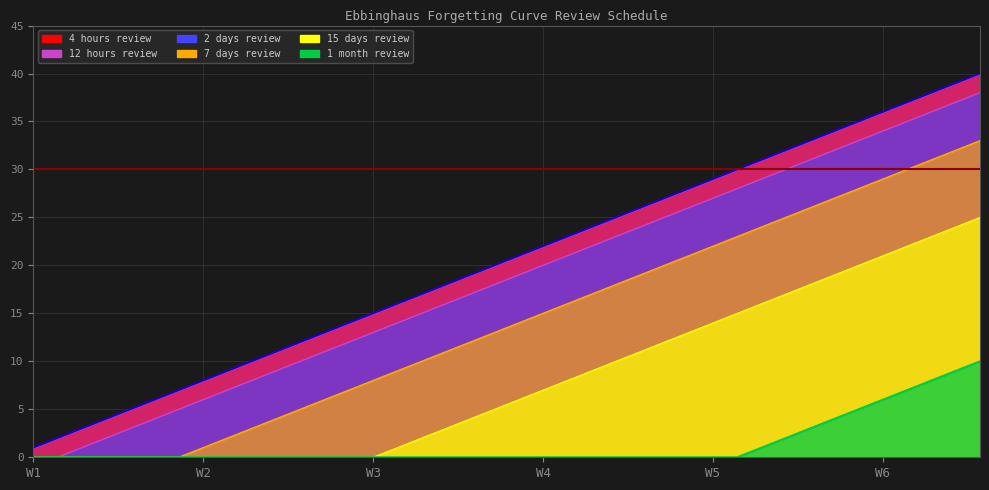

True or false: 1_month has a value of 3 at 33.

True